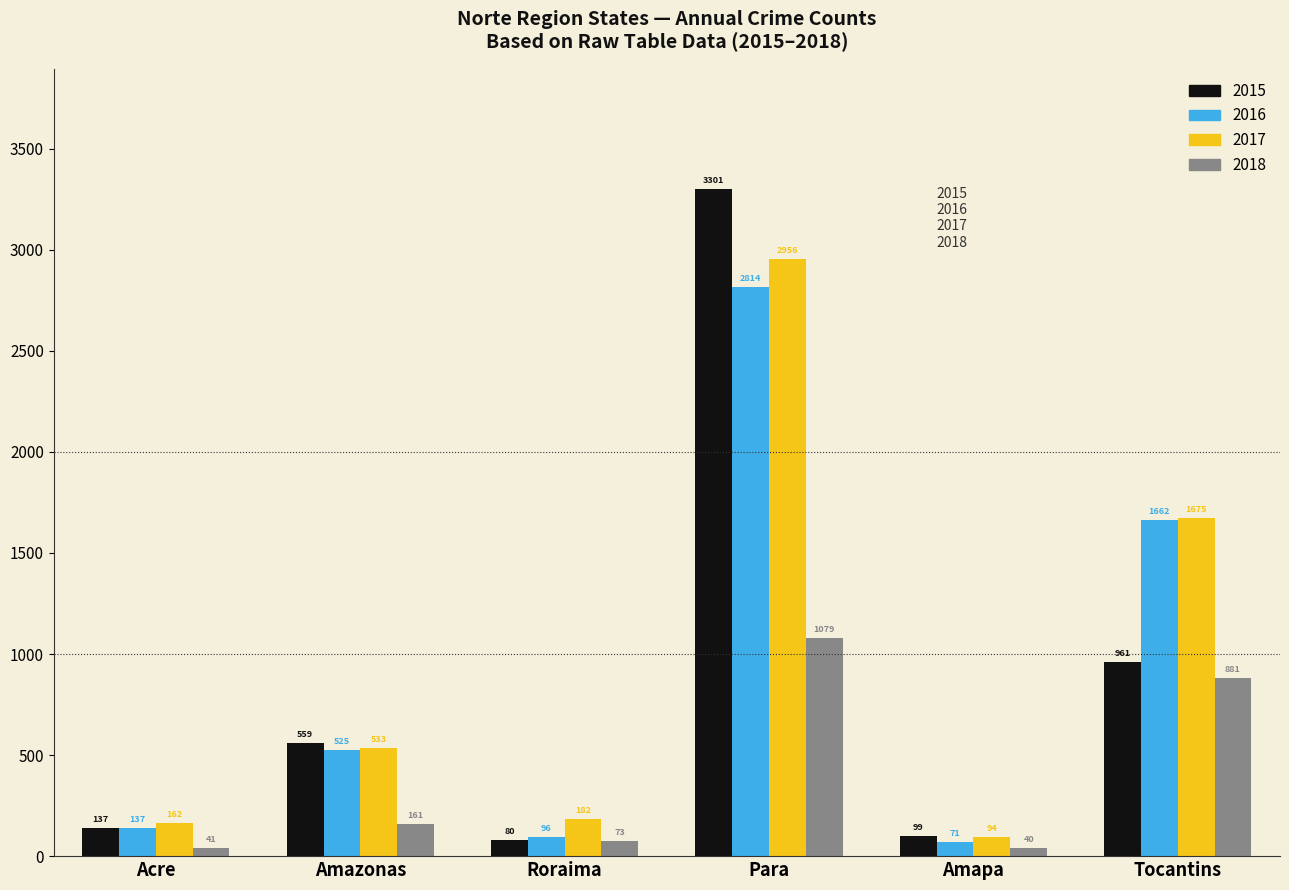

How many series are shown in this chart?

4